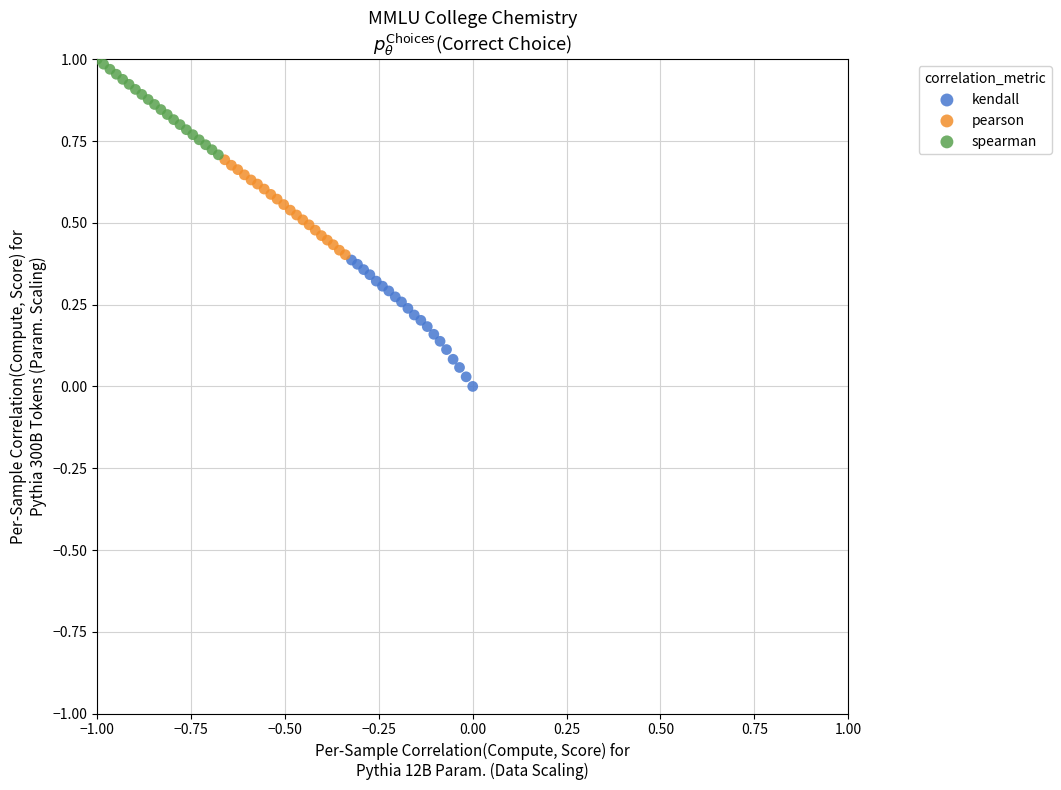

Which series reaches the minimum Y coordinate?

kendall